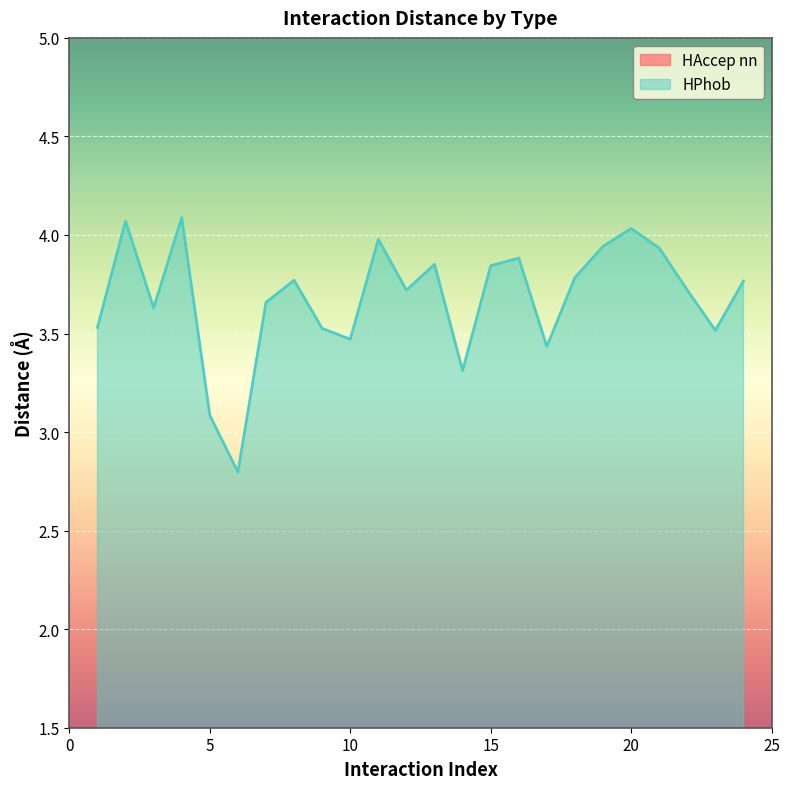

Where is HPhob nearest to the value 3?

5